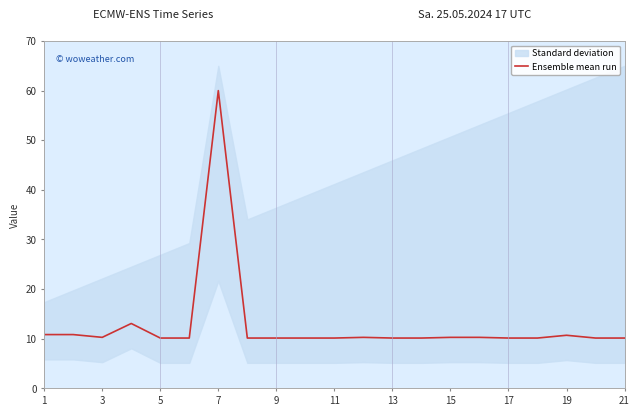

True or false: Ensemble mean run has a value of 60.0 at 7.

True